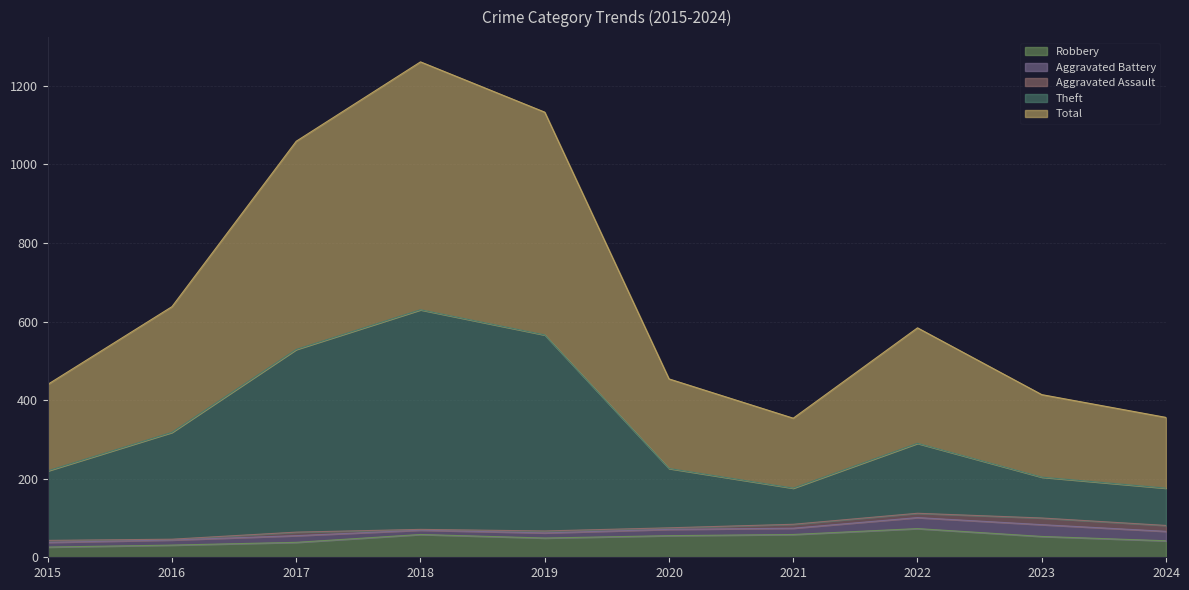

What is the highest value of the Robbery series?

73